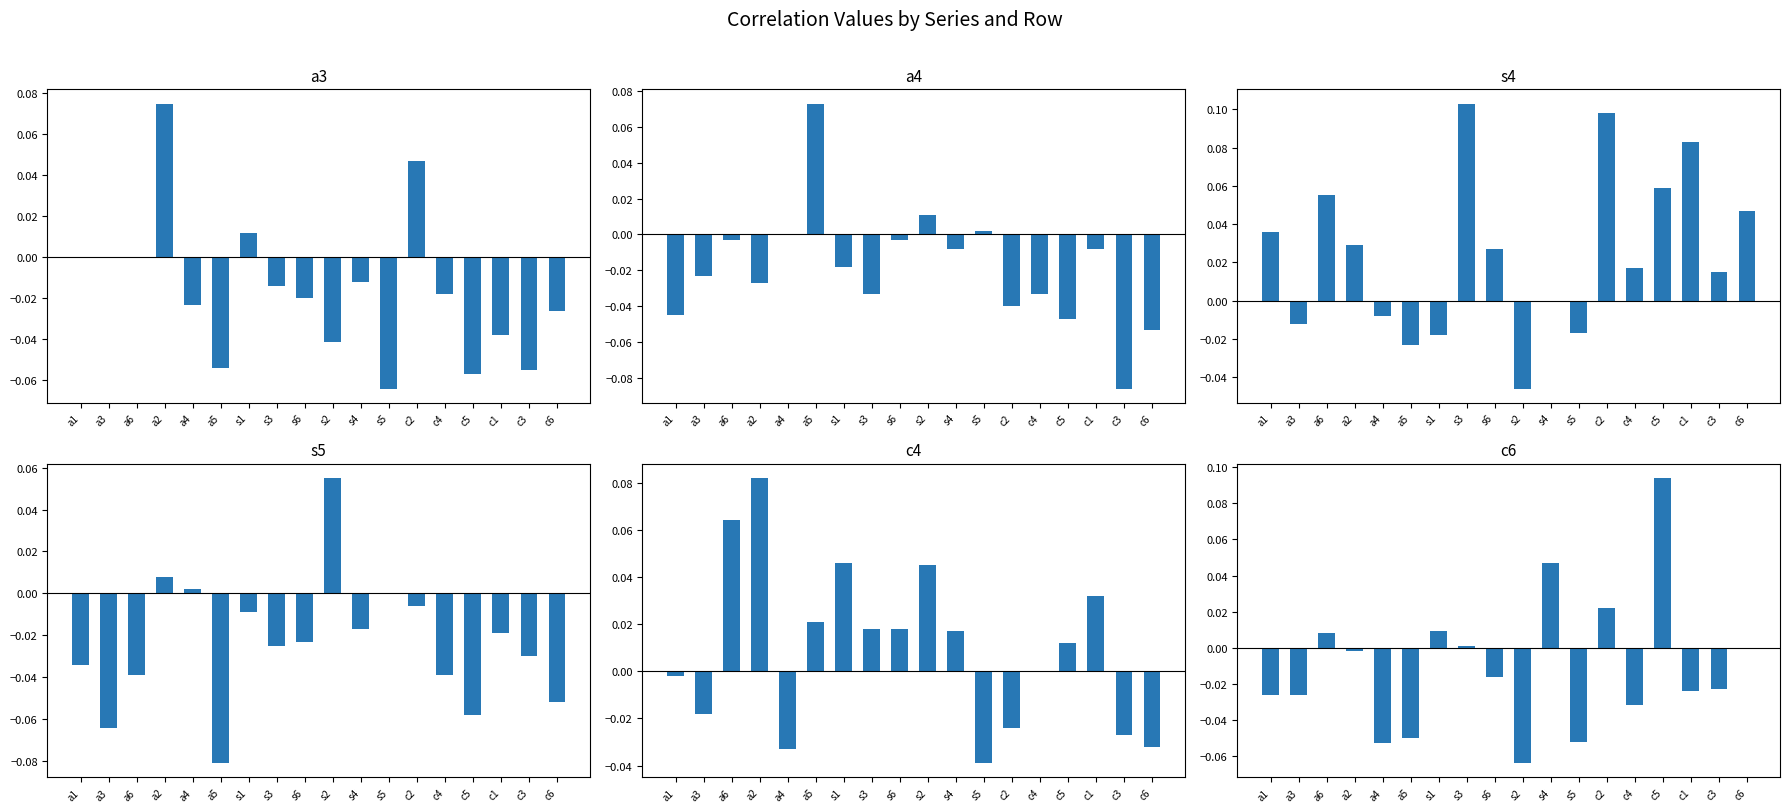

What is the label of the 18th bar from the left?

c6